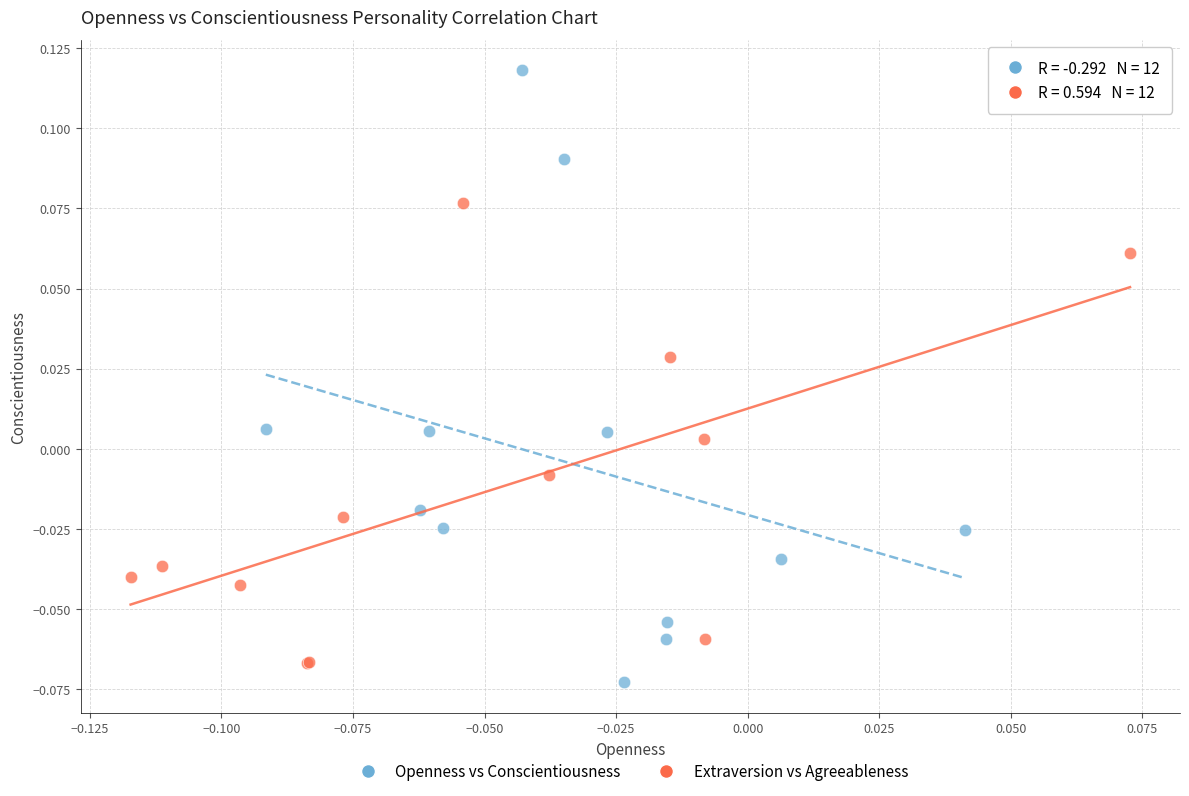

Which series contains the lowest Y value?

Openness vs Conscientiousness